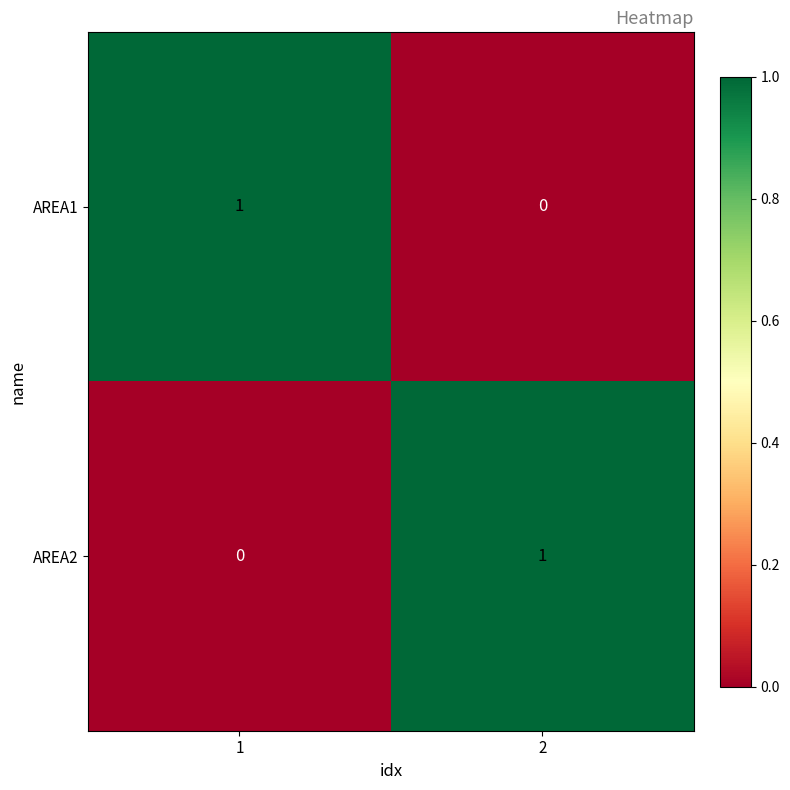

List the labels in order of AREA1 value, smallest first.

2, 1